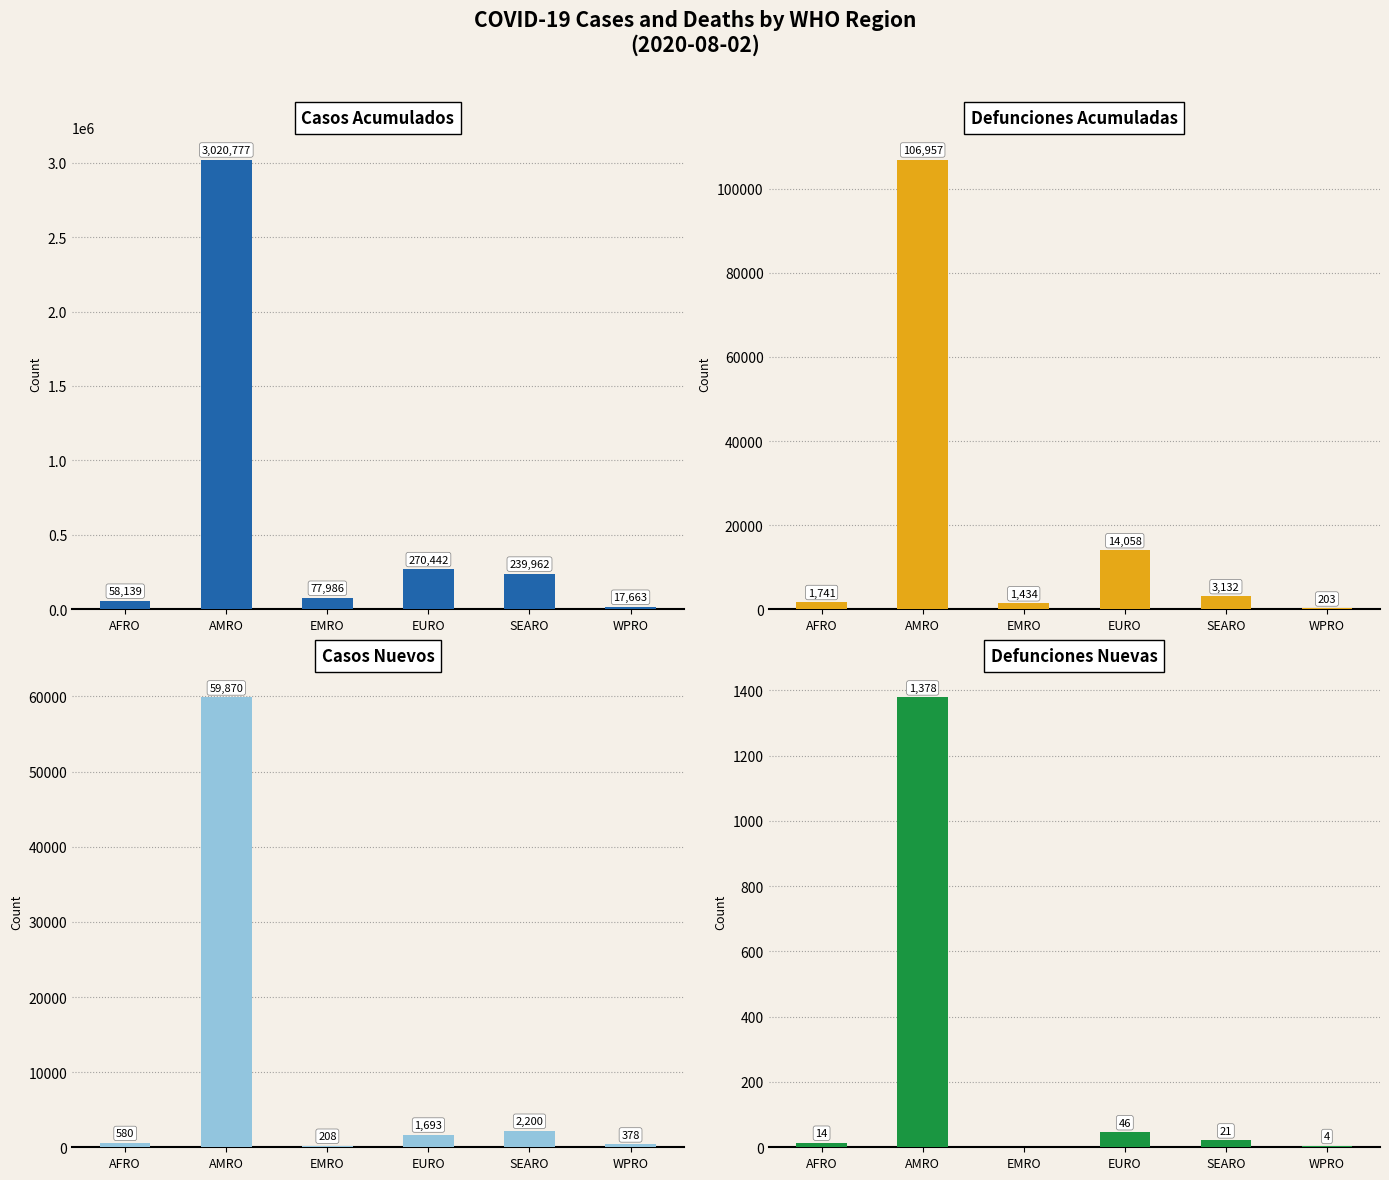

Does the chart contain any negative values?

No